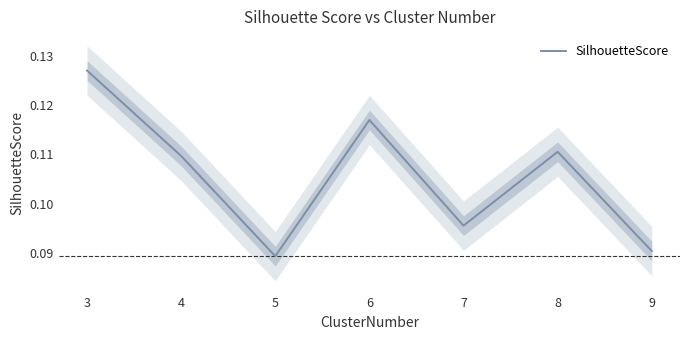

Rank the categories by value from lowest to highest.

5, 9, 7, 4, 8, 6, 3